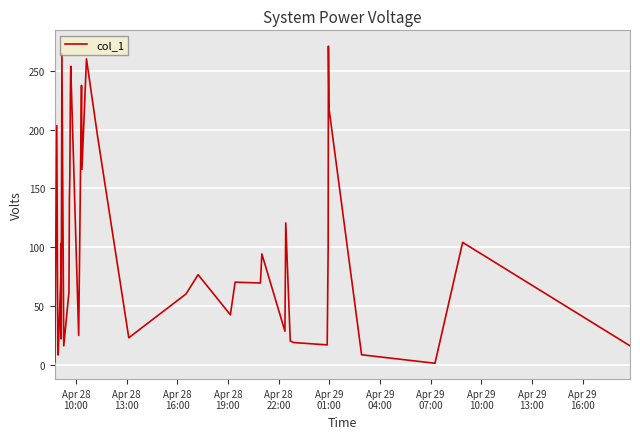

What is the maximum value shown in the chart?

270.8